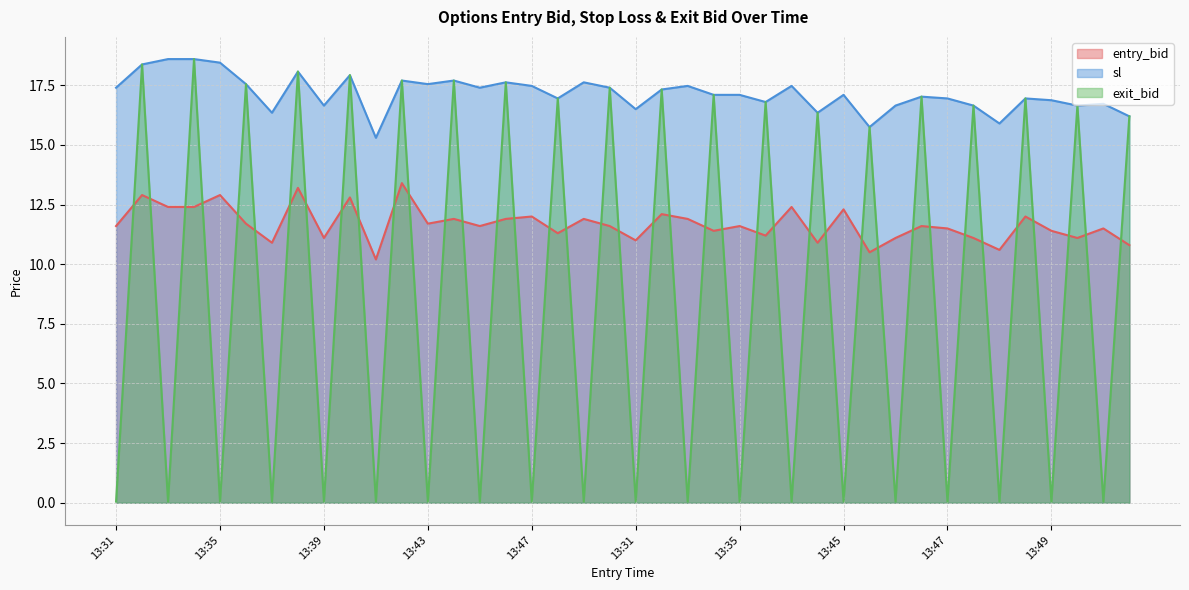

What is the label of the 10th point from the left?

13:40